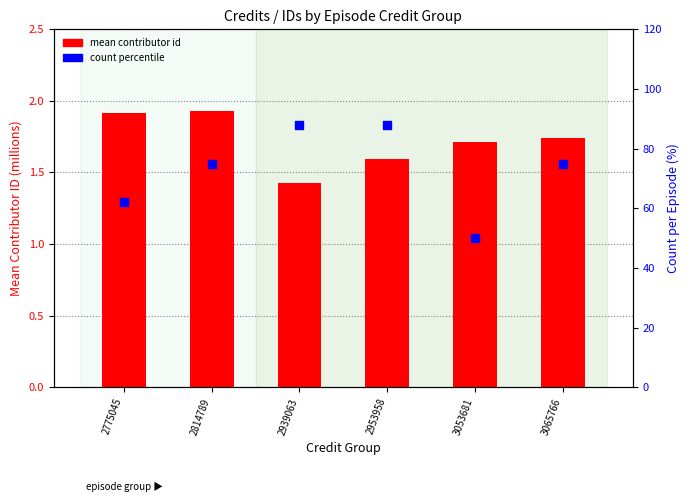

What is the total value across all series at 2939063?

89.4